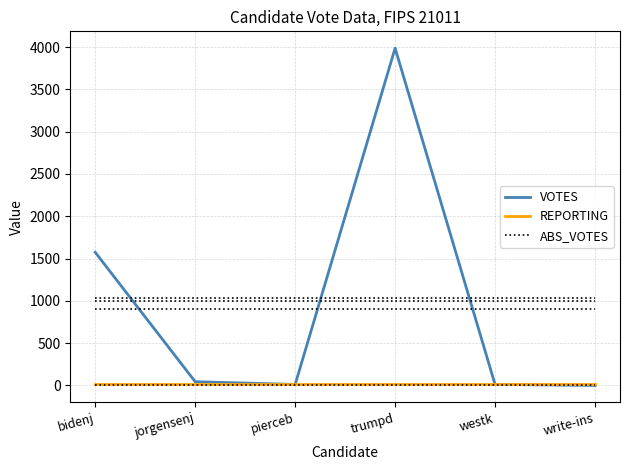

What is the sum of all REPORTING values?

72